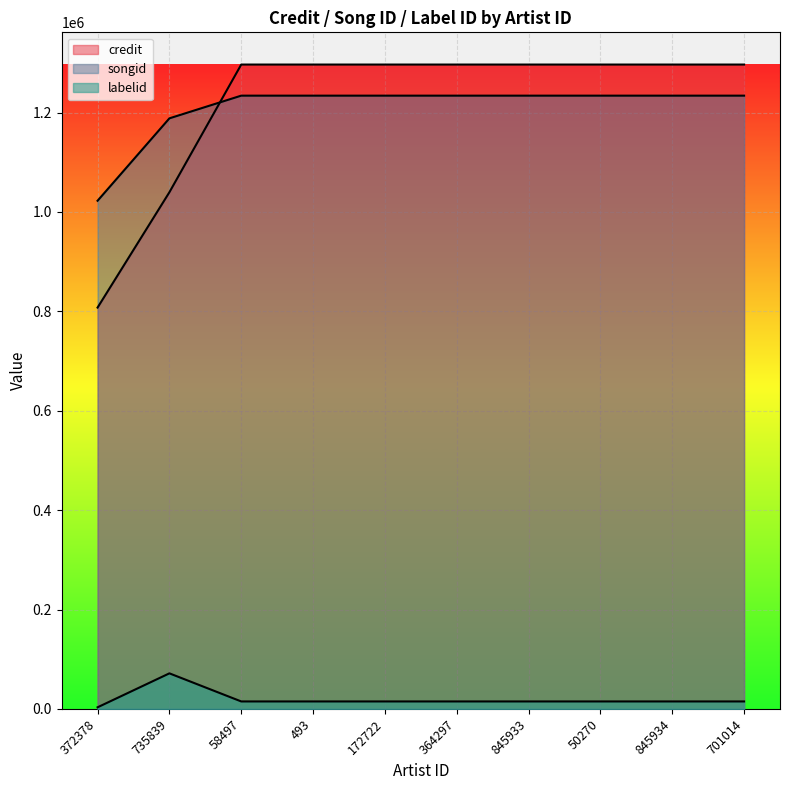

How many data points does each series have?

10